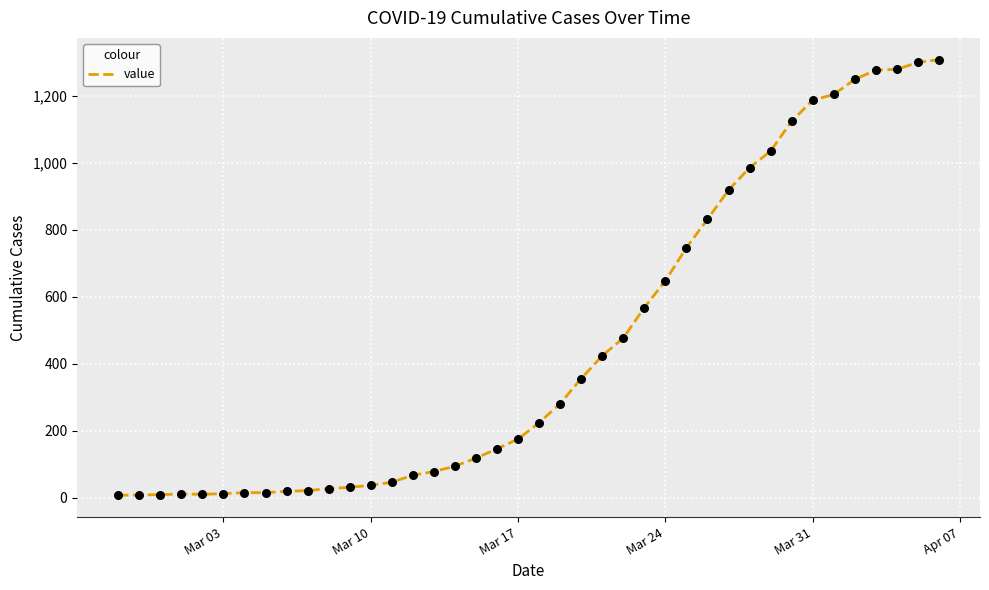

What is the difference between the maximum and minimum values?

1302